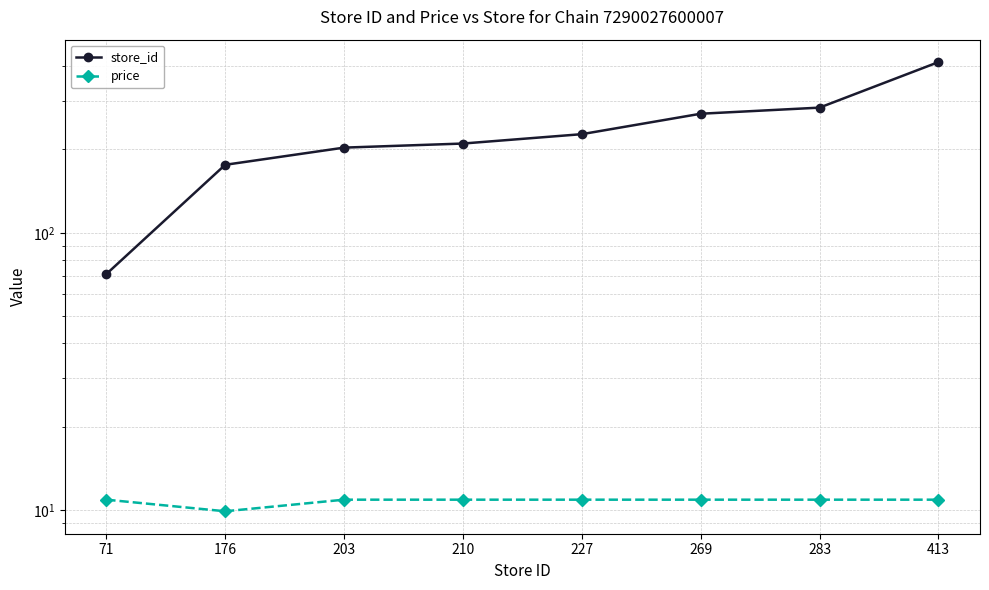

What are all the series names shown in the legend?

store_id, price